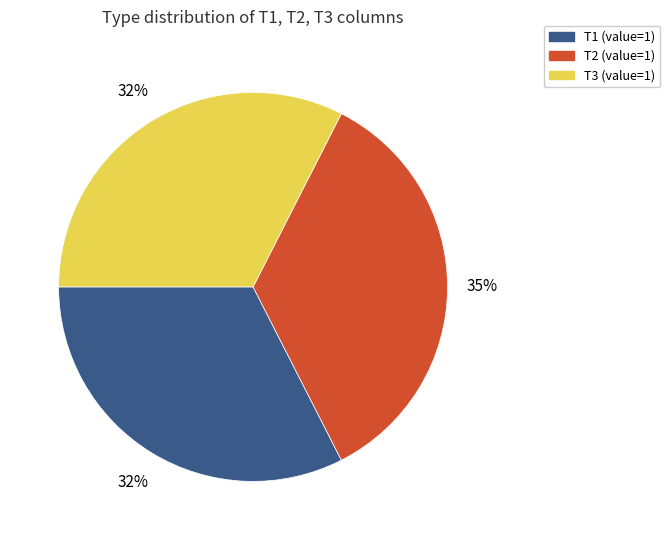

Approximately how many times larger is the value at T1 (value=1) compared to T3 (value=1)?

1.0